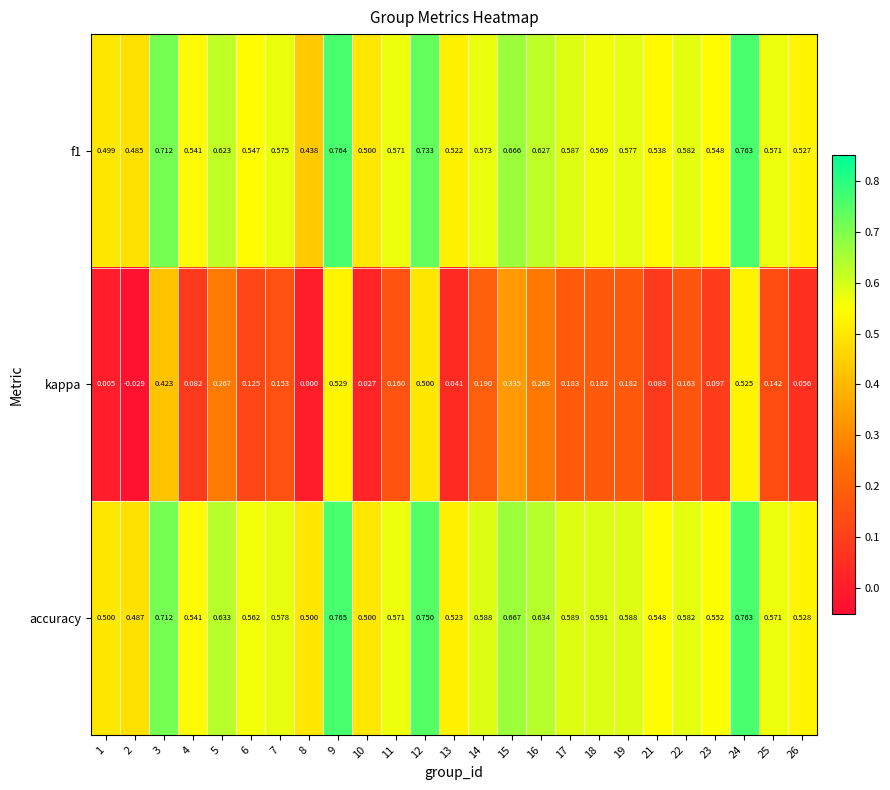

What is the total value across all series at 7?

1.3